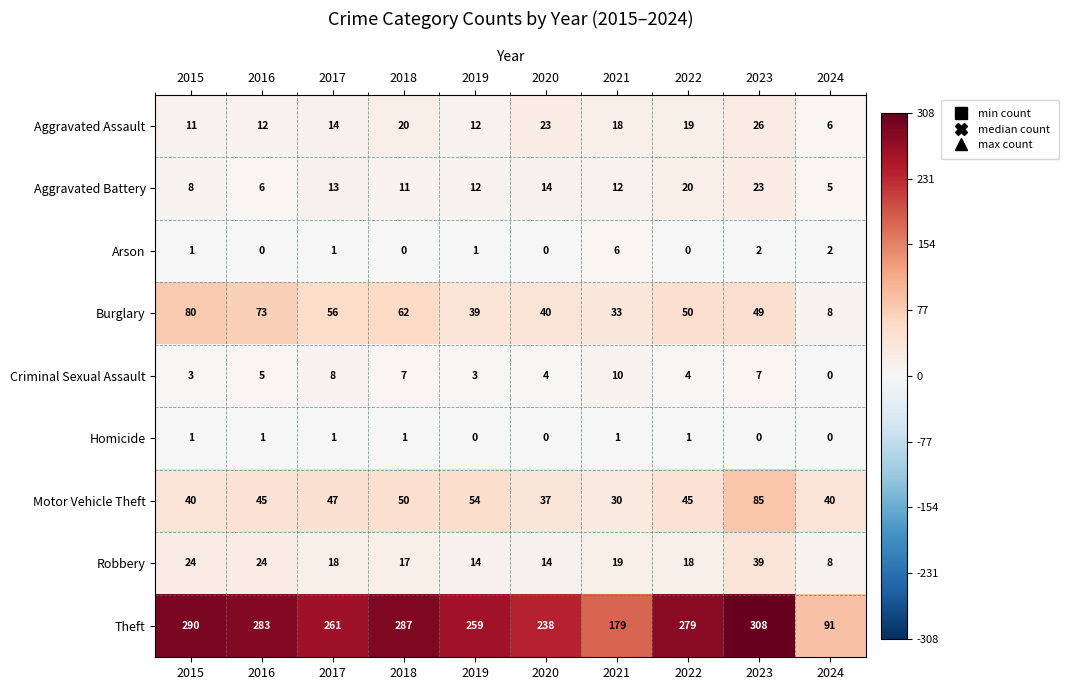

Rank the categories by Burglary value from lowest to highest.

2024, 2021, 2019, 2020, 2023, 2022, 2017, 2018, 2016, 2015